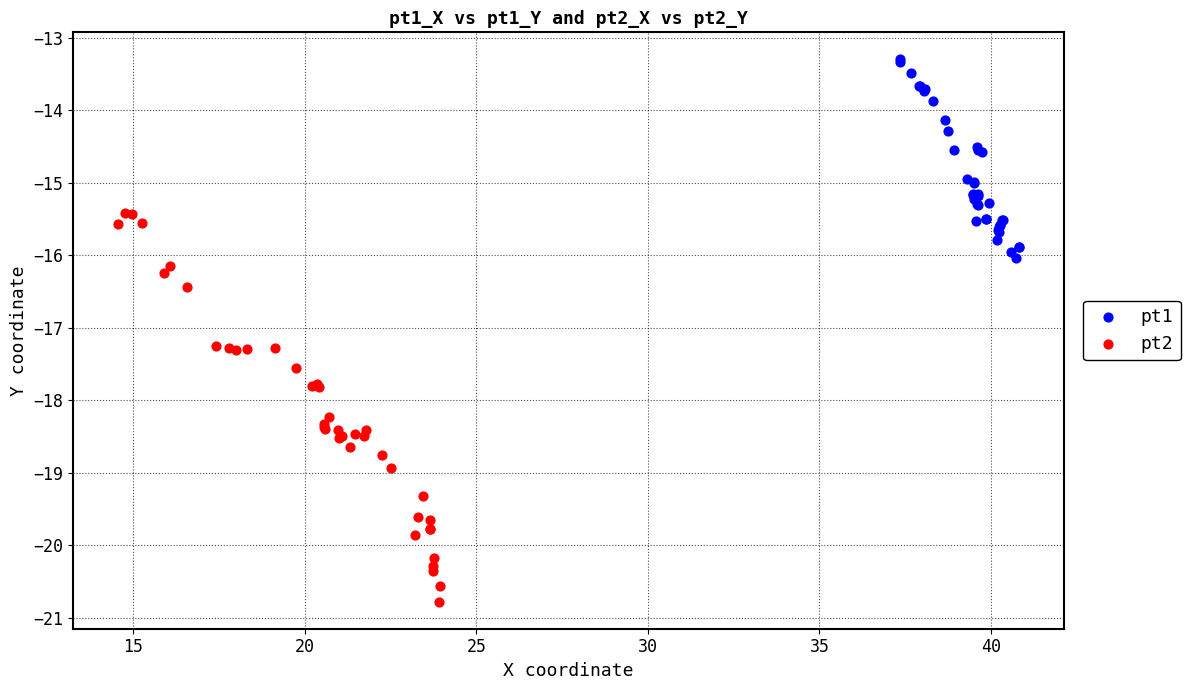

Which series reaches the minimum Y coordinate?

pt2